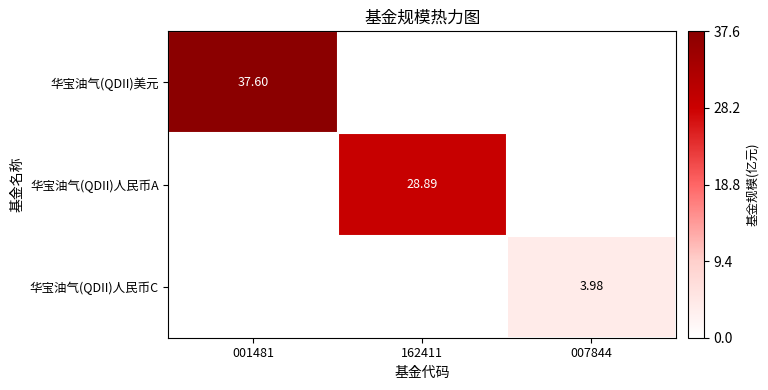

What is the difference between the maximum and minimum values in the 华宝油气(QDII)人民币C series?

4.0